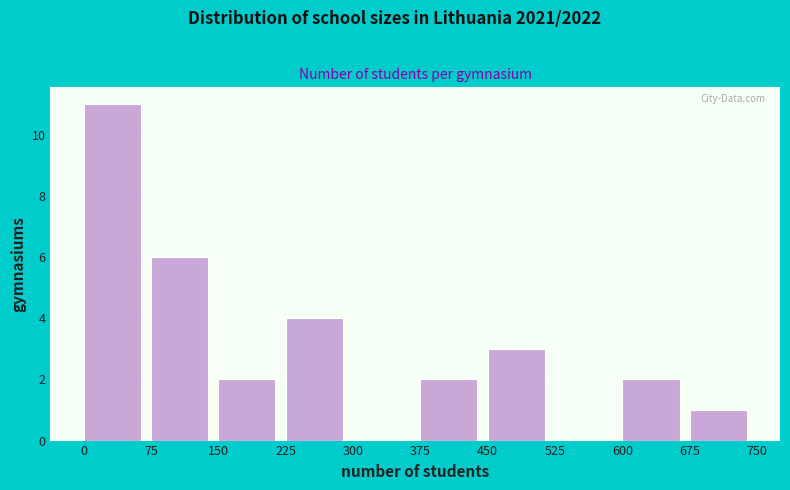

What is the height of the bar covering 375 to 450 on the x-axis? The values are not printed on the chart, so give them approximately, as read against the axis.

2